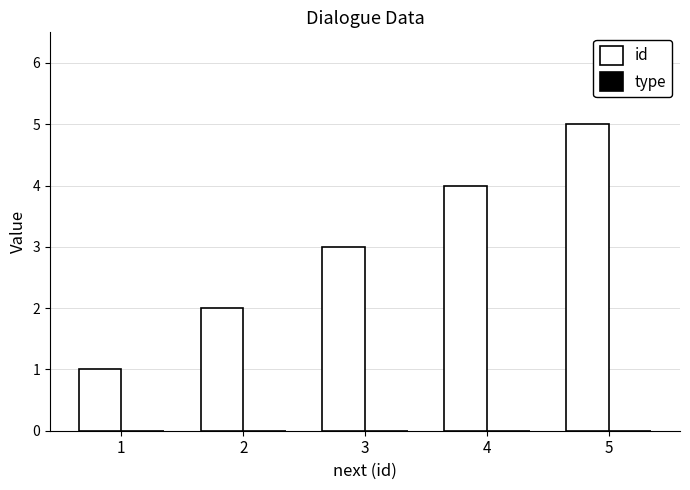

Which category has the lowest value across all series?

1